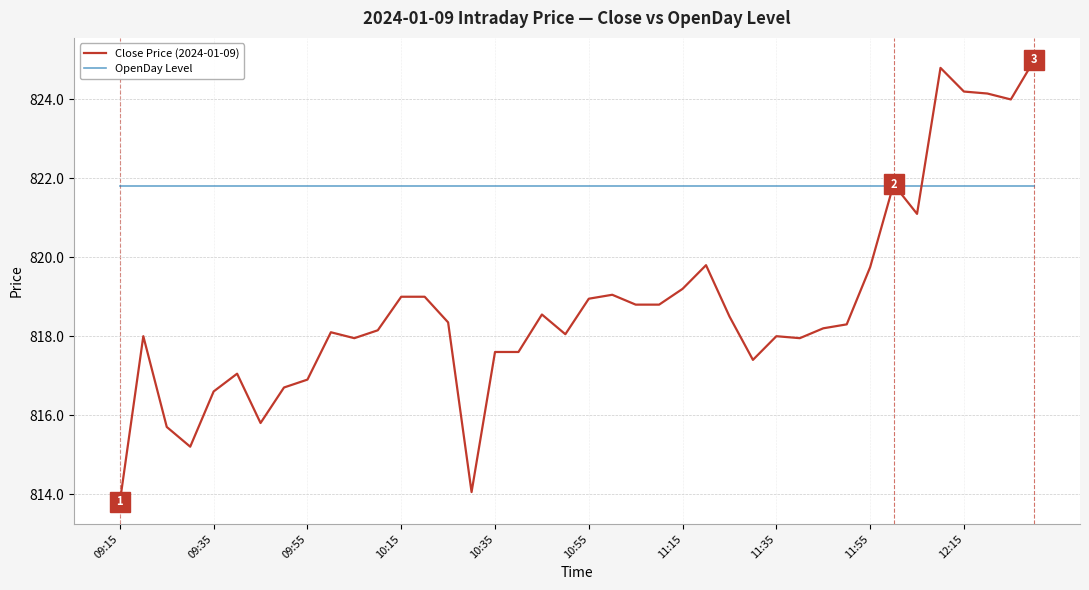

At how many categories does at least one series exceed 814?

40